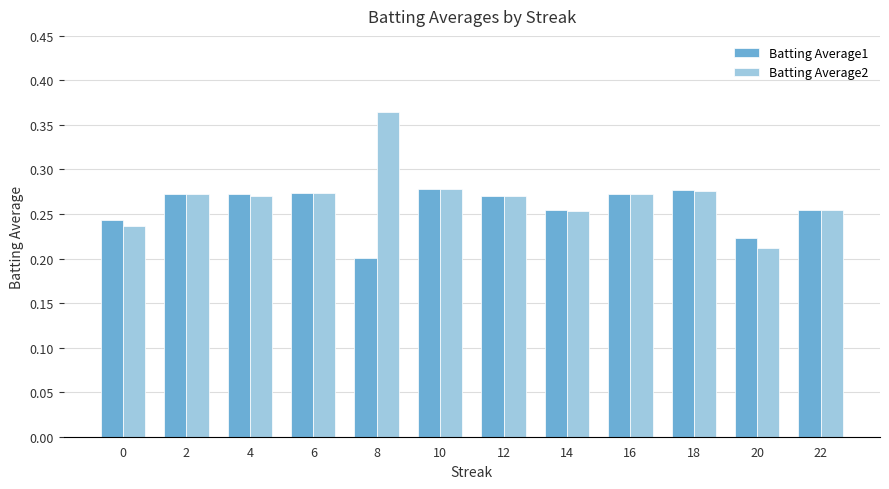

Between 10 and 20, which series saw the biggest shift?

Batting Average2